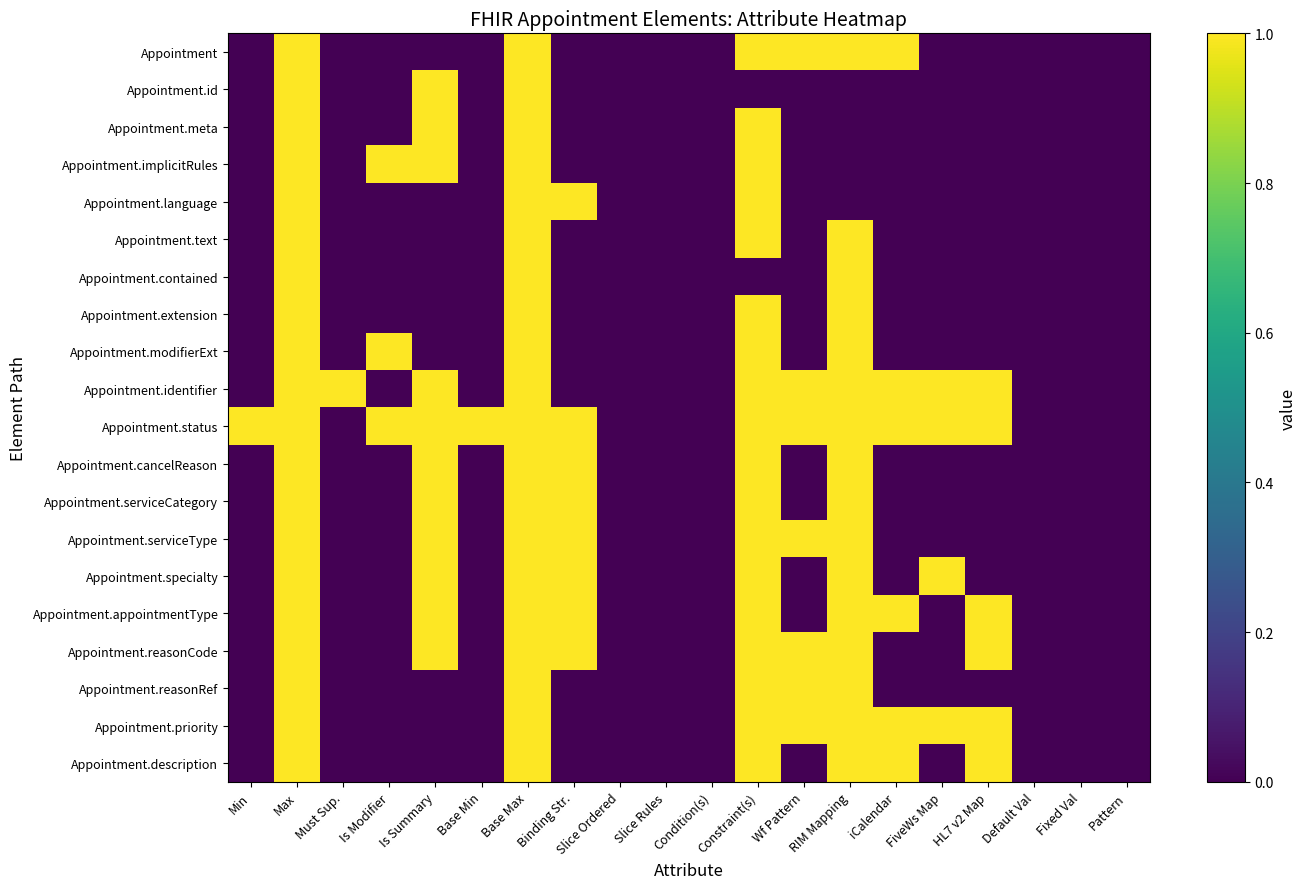

Reading left to right, what are all the values shown in this chart?

Appointment: Min=0	Max=1	Must Sup.=0	Is Modifier=0	Is Summary=0	Base Min=0	Base Max=1	Binding Str.=0	Slice Ordered=0	Slice Rules=0	Condition(s)=0	Constraint(s)=1	Wf Pattern=1	RIM Mapping=1	iCalendar=1	FiveWs Map=0	HL7 v2 Map=0	Default Val=0	Fixed Val=0	Pattern=0
Appointment.id: Min=0	Max=1	Must Sup.=0	Is Modifier=0	Is Summary=1	Base Min=0	Base Max=1	Binding Str.=0	Slice Ordered=0	Slice Rules=0	Condition(s)=0	Constraint(s)=0	Wf Pattern=0	RIM Mapping=0	iCalendar=0	FiveWs Map=0	HL7 v2 Map=0	Default Val=0	Fixed Val=0	Pattern=0
Appointment.meta: Min=0	Max=1	Must Sup.=0	Is Modifier=0	Is Summary=1	Base Min=0	Base Max=1	Binding Str.=0	Slice Ordered=0	Slice Rules=0	Condition(s)=0	Constraint(s)=1	Wf Pattern=0	RIM Mapping=0	iCalendar=0	FiveWs Map=0	HL7 v2 Map=0	Default Val=0	Fixed Val=0	Pattern=0
Appointment.implicitRules: Min=0	Max=1	Must Sup.=0	Is Modifier=1	Is Summary=1	Base Min=0	Base Max=1	Binding Str.=0	Slice Ordered=0	Slice Rules=0	Condition(s)=0	Constraint(s)=1	Wf Pattern=0	RIM Mapping=0	iCalendar=0	FiveWs Map=0	HL7 v2 Map=0	Default Val=0	Fixed Val=0	Pattern=0
Appointment.language: Min=0	Max=1	Must Sup.=0	Is Modifier=0	Is Summary=0	Base Min=0	Base Max=1	Binding Str.=1	Slice Ordered=0	Slice Rules=0	Condition(s)=0	Constraint(s)=1	Wf Pattern=0	RIM Mapping=0	iCalendar=0	FiveWs Map=0	HL7 v2 Map=0	Default Val=0	Fixed Val=0	Pattern=0
Appointment.text: Min=0	Max=1	Must Sup.=0	Is Modifier=0	Is Summary=0	Base Min=0	Base Max=1	Binding Str.=0	Slice Ordered=0	Slice Rules=0	Condition(s)=0	Constraint(s)=1	Wf Pattern=0	RIM Mapping=1	iCalendar=0	FiveWs Map=0	HL7 v2 Map=0	Default Val=0	Fixed Val=0	Pattern=0
Appointment.contained: Min=0	Max=1	Must Sup.=0	Is Modifier=0	Is Summary=0	Base Min=0	Base Max=1	Binding Str.=0	Slice Ordered=0	Slice Rules=0	Condition(s)=0	Constraint(s)=0	Wf Pattern=0	RIM Mapping=1	iCalendar=0	FiveWs Map=0	HL7 v2 Map=0	Default Val=0	Fixed Val=0	Pattern=0
Appointment.extension: Min=0	Max=1	Must Sup.=0	Is Modifier=0	Is Summary=0	Base Min=0	Base Max=1	Binding Str.=0	Slice Ordered=0	Slice Rules=0	Condition(s)=0	Constraint(s)=1	Wf Pattern=0	RIM Mapping=1	iCalendar=0	FiveWs Map=0	HL7 v2 Map=0	Default Val=0	Fixed Val=0	Pattern=0
Appointment.modifierExt: Min=0	Max=1	Must Sup.=0	Is Modifier=1	Is Summary=0	Base Min=0	Base Max=1	Binding Str.=0	Slice Ordered=0	Slice Rules=0	Condition(s)=0	Constraint(s)=1	Wf Pattern=0	RIM Mapping=1	iCalendar=0	FiveWs Map=0	HL7 v2 Map=0	Default Val=0	Fixed Val=0	Pattern=0
Appointment.identifier: Min=0	Max=1	Must Sup.=1	Is Modifier=0	Is Summary=1	Base Min=0	Base Max=1	Binding Str.=0	Slice Ordered=0	Slice Rules=0	Condition(s)=0	Constraint(s)=1	Wf Pattern=1	RIM Mapping=1	iCalendar=1	FiveWs Map=1	HL7 v2 Map=1	Default Val=0	Fixed Val=0	Pattern=0
Appointment.status: Min=1	Max=1	Must Sup.=0	Is Modifier=1	Is Summary=1	Base Min=1	Base Max=1	Binding Str.=1	Slice Ordered=0	Slice Rules=0	Condition(s)=0	Constraint(s)=1	Wf Pattern=1	RIM Mapping=1	iCalendar=1	FiveWs Map=1	HL7 v2 Map=1	Default Val=0	Fixed Val=0	Pattern=0
Appointment.cancelReason: Min=0	Max=1	Must Sup.=0	Is Modifier=0	Is Summary=1	Base Min=0	Base Max=1	Binding Str.=1	Slice Ordered=0	Slice Rules=0	Condition(s)=0	Constraint(s)=1	Wf Pattern=0	RIM Mapping=1	iCalendar=0	FiveWs Map=0	HL7 v2 Map=0	Default Val=0	Fixed Val=0	Pattern=0
Appointment.serviceCategory: Min=0	Max=1	Must Sup.=0	Is Modifier=0	Is Summary=1	Base Min=0	Base Max=1	Binding Str.=1	Slice Ordered=0	Slice Rules=0	Condition(s)=0	Constraint(s)=1	Wf Pattern=0	RIM Mapping=1	iCalendar=0	FiveWs Map=0	HL7 v2 Map=0	Default Val=0	Fixed Val=0	Pattern=0
Appointment.serviceType: Min=0	Max=1	Must Sup.=0	Is Modifier=0	Is Summary=1	Base Min=0	Base Max=1	Binding Str.=1	Slice Ordered=0	Slice Rules=0	Condition(s)=0	Constraint(s)=1	Wf Pattern=1	RIM Mapping=1	iCalendar=0	FiveWs Map=0	HL7 v2 Map=0	Default Val=0	Fixed Val=0	Pattern=0
Appointment.specialty: Min=0	Max=1	Must Sup.=0	Is Modifier=0	Is Summary=1	Base Min=0	Base Max=1	Binding Str.=1	Slice Ordered=0	Slice Rules=0	Condition(s)=0	Constraint(s)=1	Wf Pattern=0	RIM Mapping=1	iCalendar=0	FiveWs Map=1	HL7 v2 Map=0	Default Val=0	Fixed Val=0	Pattern=0
Appointment.appointmentType: Min=0	Max=1	Must Sup.=0	Is Modifier=0	Is Summary=1	Base Min=0	Base Max=1	Binding Str.=1	Slice Ordered=0	Slice Rules=0	Condition(s)=0	Constraint(s)=1	Wf Pattern=0	RIM Mapping=1	iCalendar=1	FiveWs Map=0	HL7 v2 Map=1	Default Val=0	Fixed Val=0	Pattern=0
Appointment.reasonCode: Min=0	Max=1	Must Sup.=0	Is Modifier=0	Is Summary=1	Base Min=0	Base Max=1	Binding Str.=1	Slice Ordered=0	Slice Rules=0	Condition(s)=0	Constraint(s)=1	Wf Pattern=1	RIM Mapping=1	iCalendar=0	FiveWs Map=0	HL7 v2 Map=1	Default Val=0	Fixed Val=0	Pattern=0
Appointment.reasonRef: Min=0	Max=1	Must Sup.=0	Is Modifier=0	Is Summary=0	Base Min=0	Base Max=1	Binding Str.=0	Slice Ordered=0	Slice Rules=0	Condition(s)=0	Constraint(s)=1	Wf Pattern=1	RIM Mapping=1	iCalendar=0	FiveWs Map=0	HL7 v2 Map=0	Default Val=0	Fixed Val=0	Pattern=0
Appointment.priority: Min=0	Max=1	Must Sup.=0	Is Modifier=0	Is Summary=0	Base Min=0	Base Max=1	Binding Str.=0	Slice Ordered=0	Slice Rules=0	Condition(s)=0	Constraint(s)=1	Wf Pattern=1	RIM Mapping=1	iCalendar=1	FiveWs Map=1	HL7 v2 Map=1	Default Val=0	Fixed Val=0	Pattern=0
Appointment.description: Min=0	Max=1	Must Sup.=0	Is Modifier=0	Is Summary=0	Base Min=0	Base Max=1	Binding Str.=0	Slice Ordered=0	Slice Rules=0	Condition(s)=0	Constraint(s)=1	Wf Pattern=0	RIM Mapping=1	iCalendar=1	FiveWs Map=0	HL7 v2 Map=1	Default Val=0	Fixed Val=0	Pattern=0